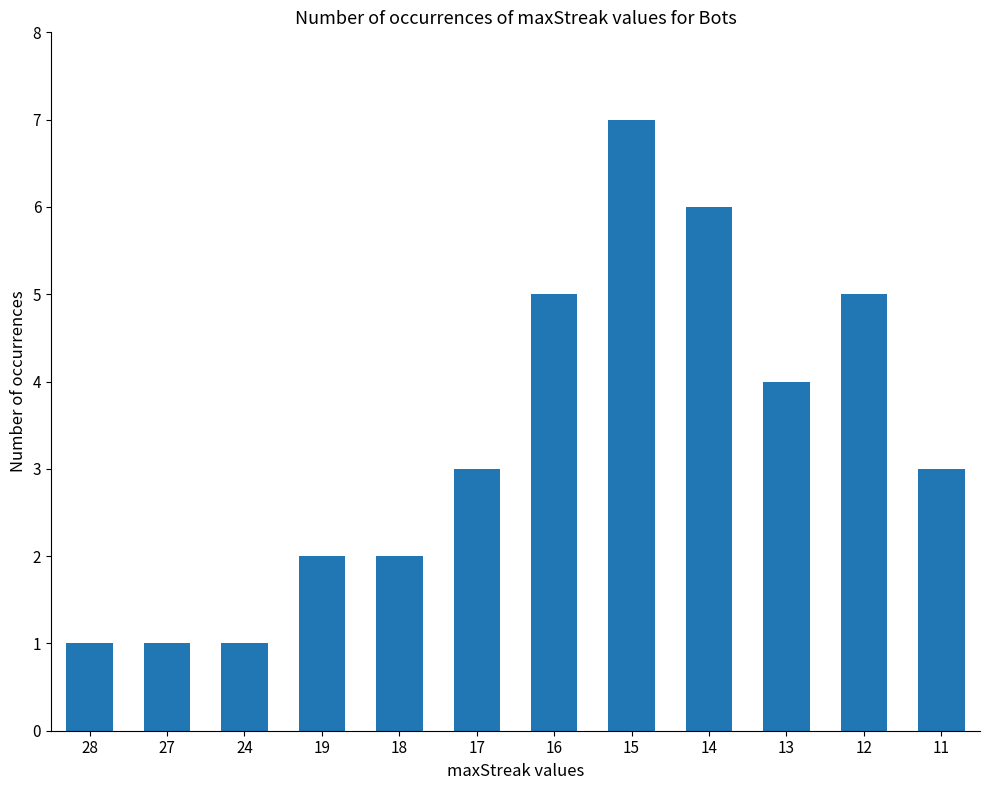

What is the value of the 8th bar from the left?

7